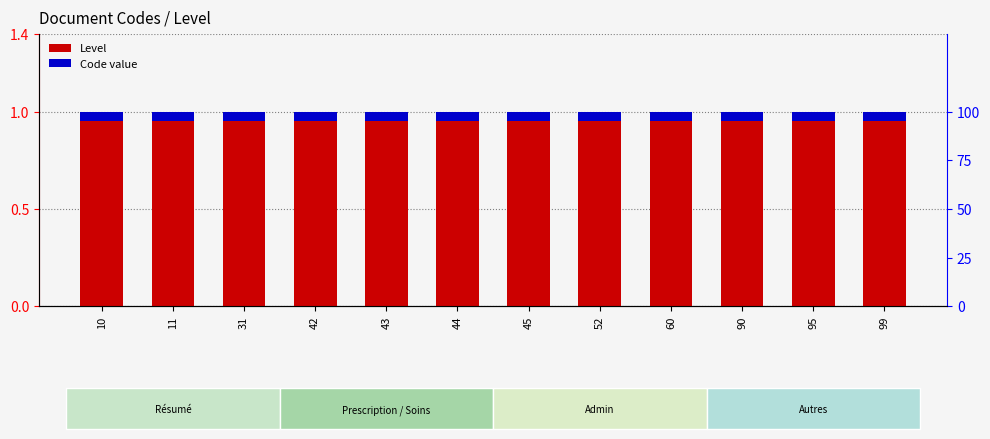

Which category has the lowest value across all series?

10